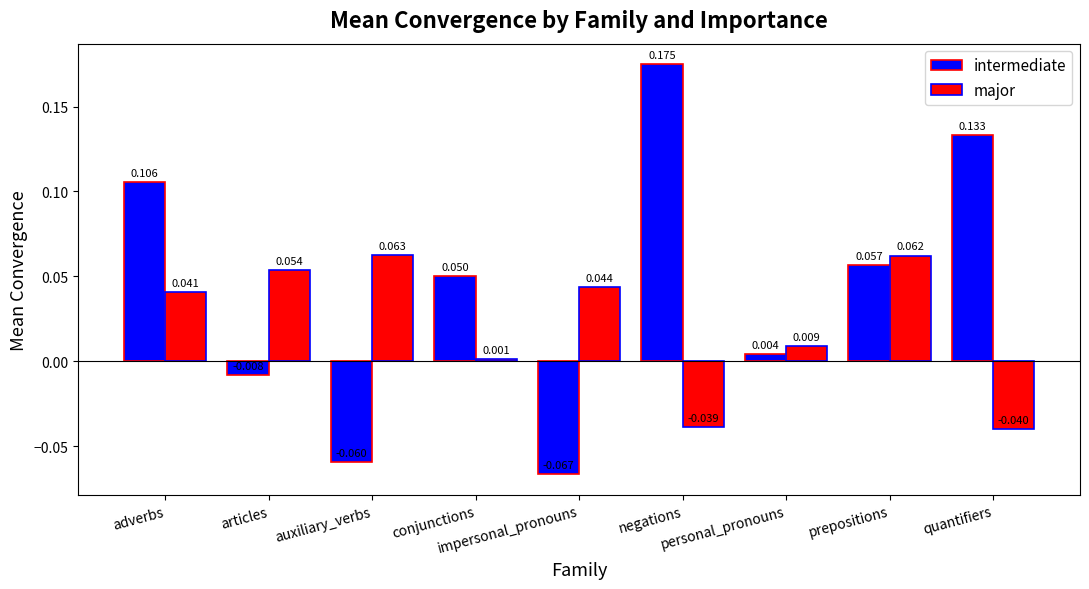

Which series has the largest total across all categories?

intermediate